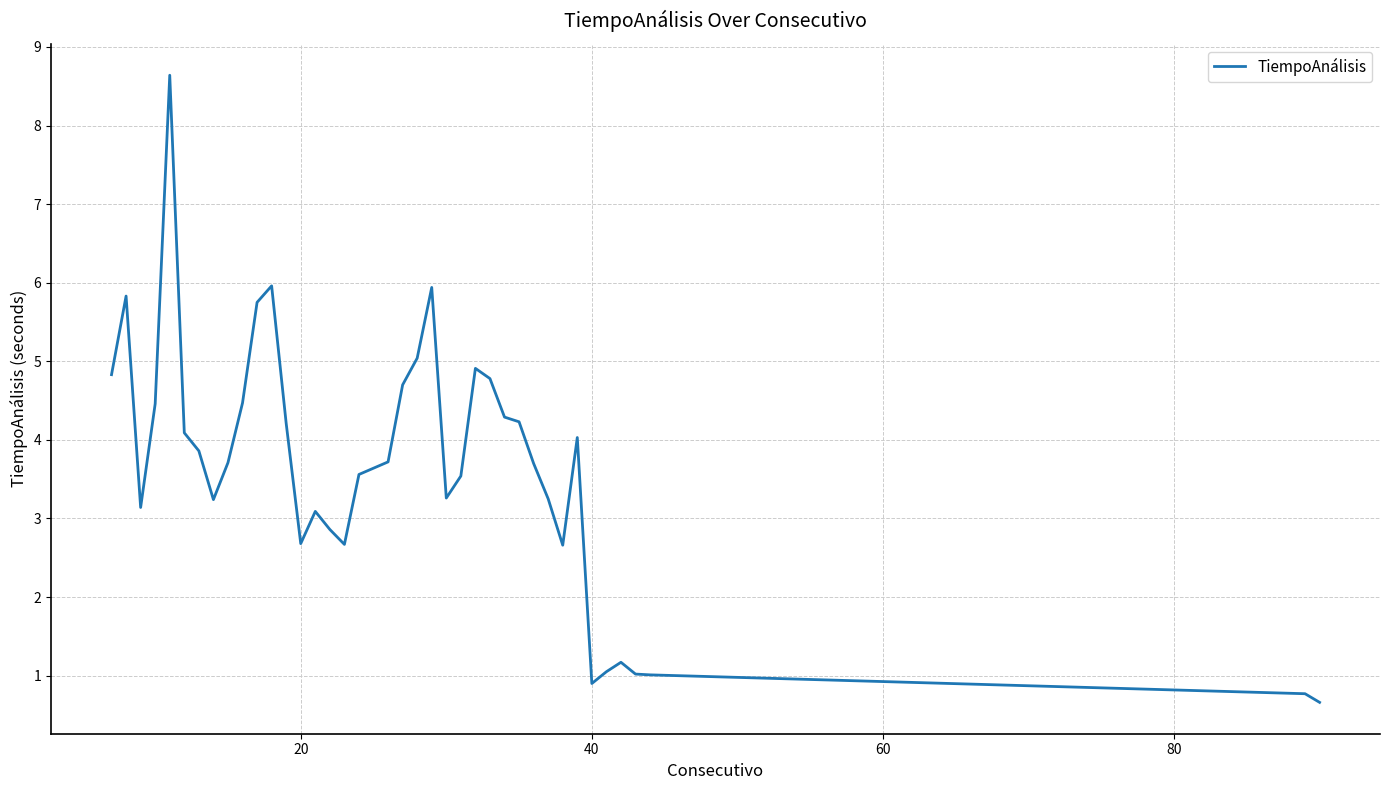

What is the minimum value shown in the chart?

0.7